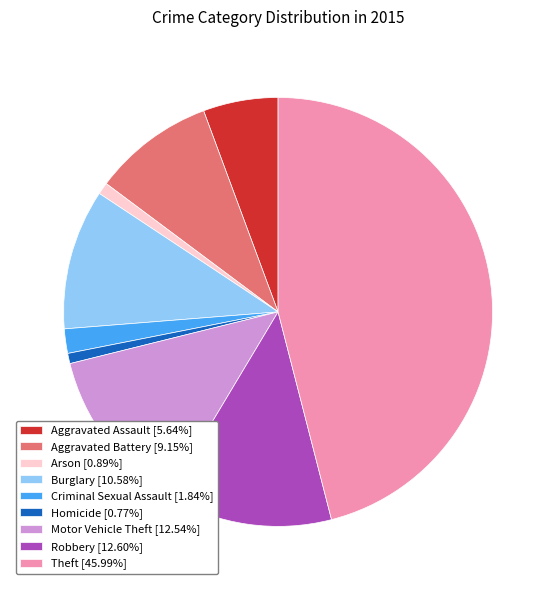

Is the sum of Theft [45.99%] and Motor Vehicle Theft [12.54%] greater than half?

Yes